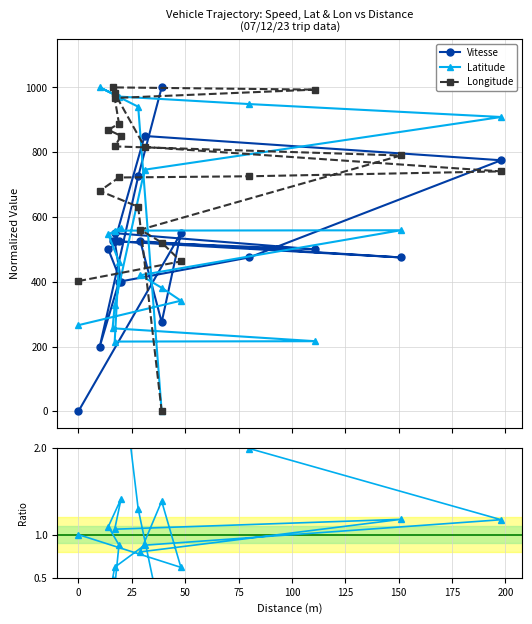

Which series has the largest total across all categories?

Longitude